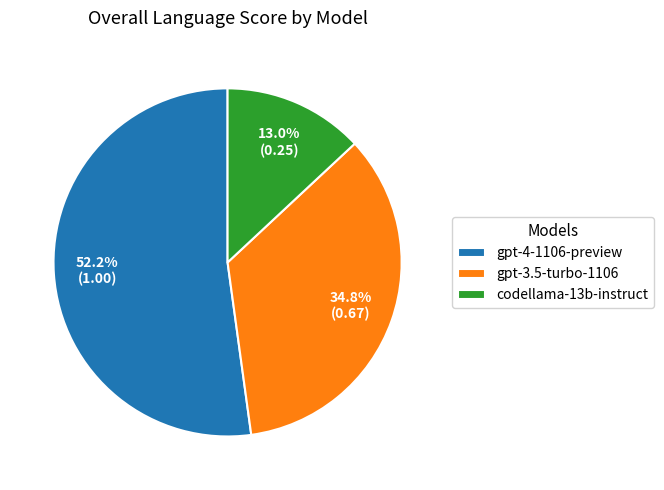

Count the number of slices in the pie.

3